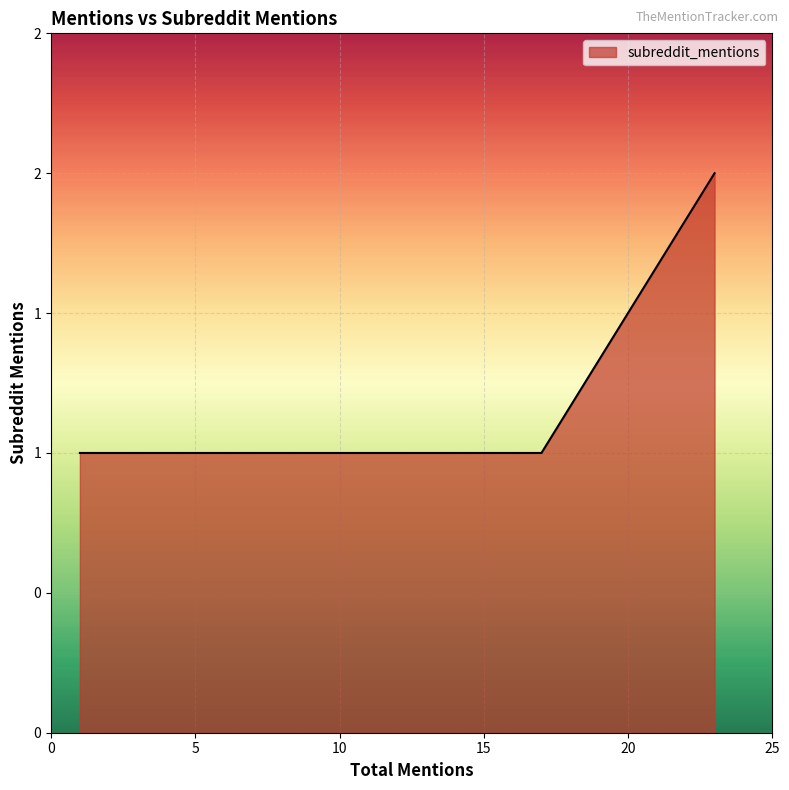

Which category has the highest value across all series?

23